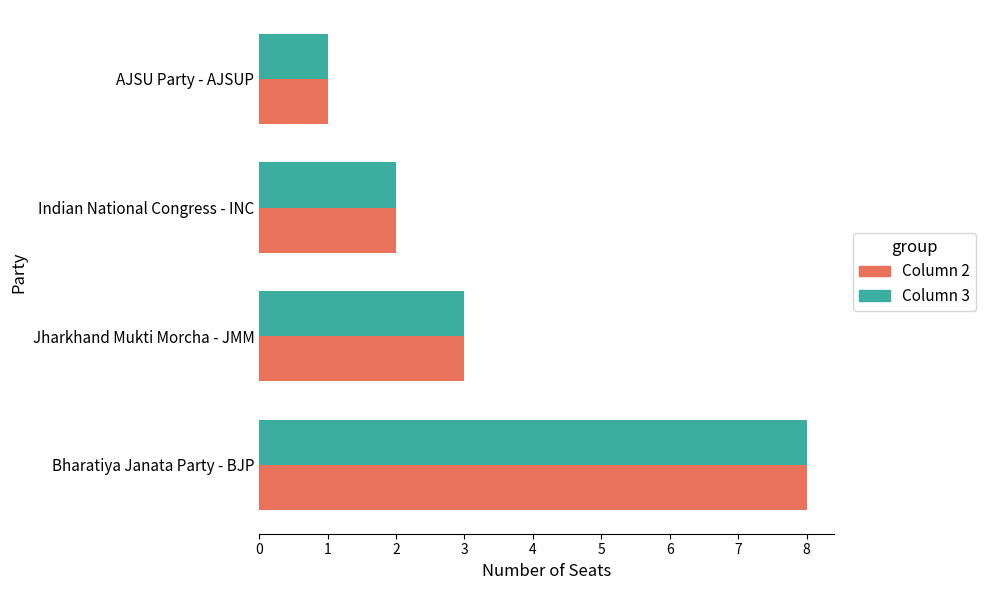

What is the total value across all series at Bharatiya Janata Party - BJP?

16